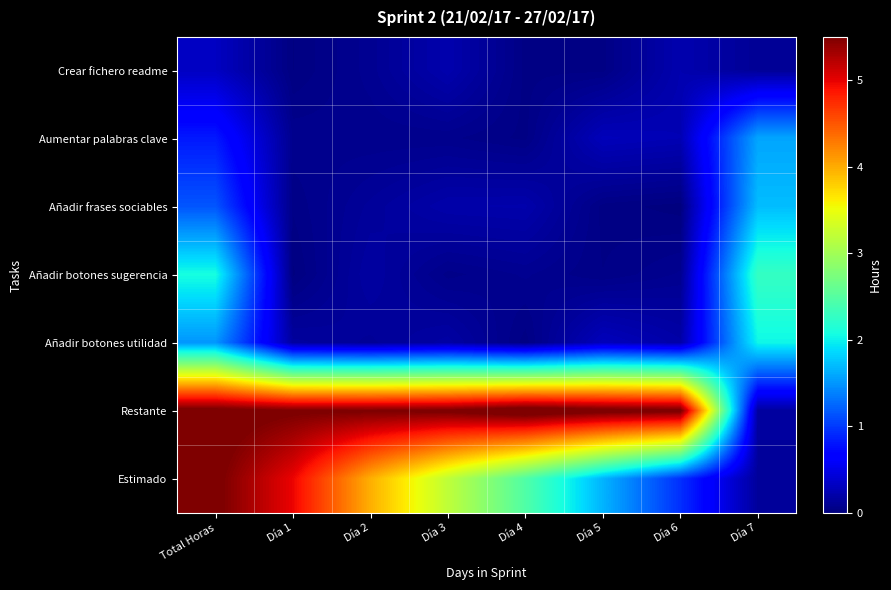

Reading right to left, extract all data points from this chart.

Crear fichero readme: Día 7=0.1	Día 6=0.2	Día 5=0.0	Día 4=0.0	Día 3=0.2	Día 2=0.1	Día 1=0.0	Total Horas=0.3
Aumentar palabras clave: Día 7=1.6	Día 6=0.3	Día 5=0.3	Día 4=0.0	Día 3=0.1	Día 2=0.1	Día 1=0.1	Total Horas=0.8
Añadir frases sociables: Día 7=1.7	Día 6=0.0	Día 5=0.0	Día 4=0.2	Día 3=0.2	Día 2=0.1	Día 1=0.0	Total Horas=1.2
Añadir botones sugerencia: Día 7=2.3	Día 6=0.1	Día 5=0.0	Día 4=0.1	Día 3=0.1	Día 2=0.2	Día 1=0.0	Total Horas=2.1
Añadir botones utilidad: Día 7=2.0	Día 6=0.2	Día 5=0.3	Día 4=0.0	Día 3=0.2	Día 2=0.1	Día 1=0.2	Total Horas=1.5
Restante: Día 7=0.2	Día 6=5.6	Día 5=5.6	Día 4=5.7	Día 3=5.5	Día 2=5.5	Día 1=5.5	Total Horas=5.6
Estimado: Día 7=0.1	Día 6=0.9	Día 5=1.7	Día 4=2.5	Día 3=3.2	Día 2=4.0	Día 1=5.0	Total Horas=5.6